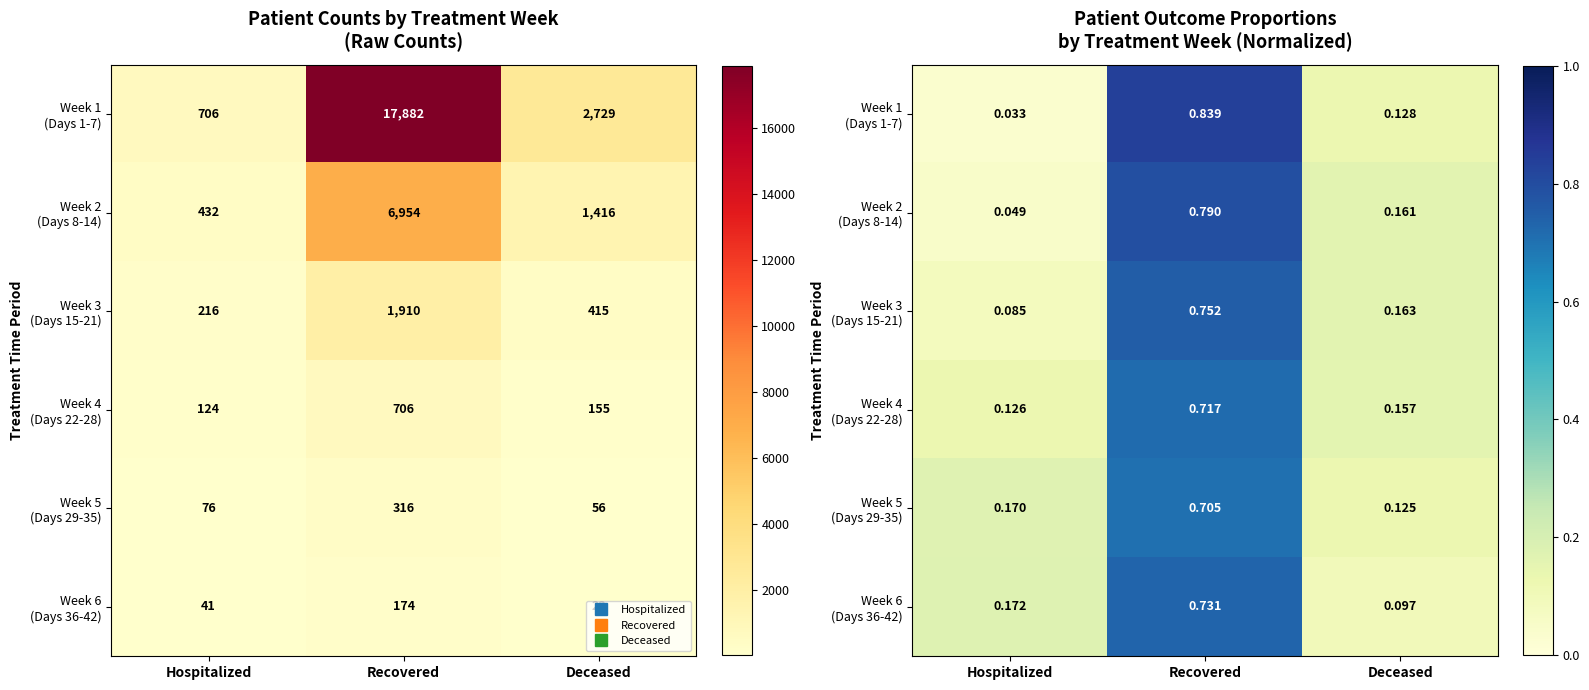

What is the sum of all Week 5 (Days 29-35) values?

1.0